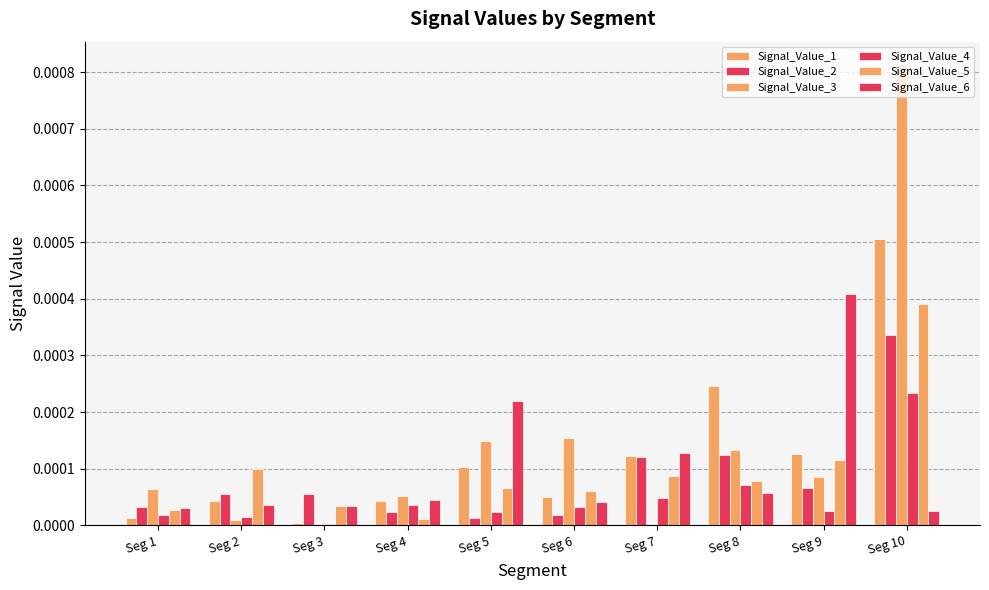

Count the number of categories in the chart.

10